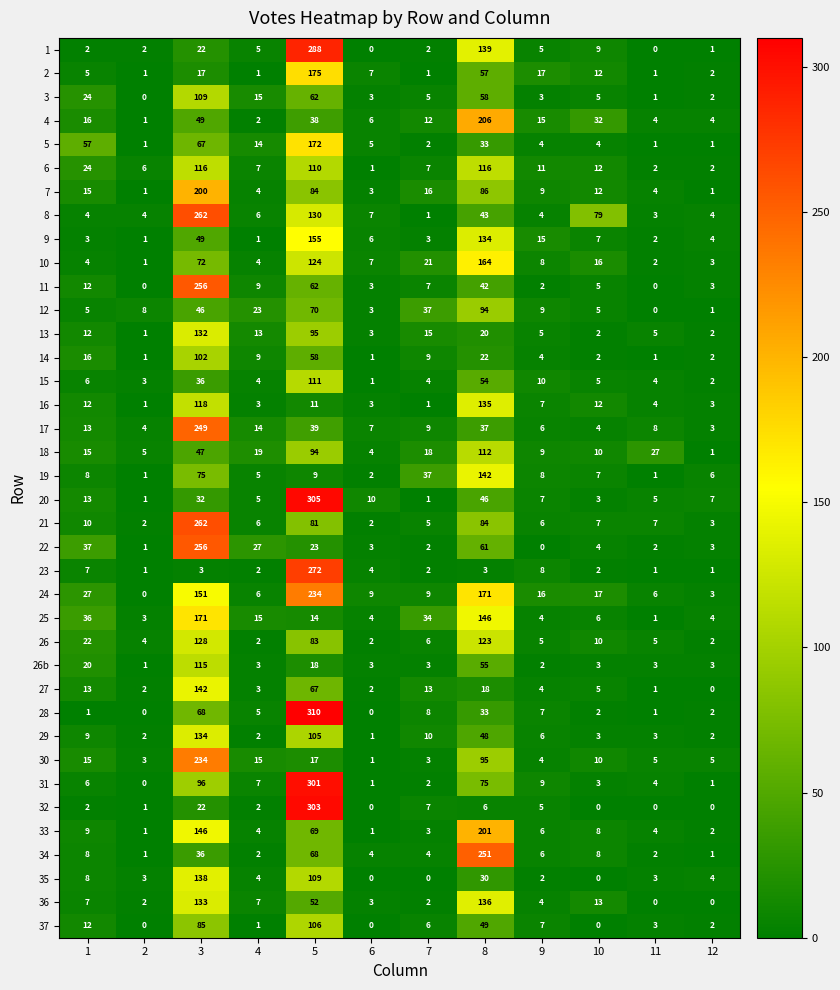

What is the greatest value displayed?

310